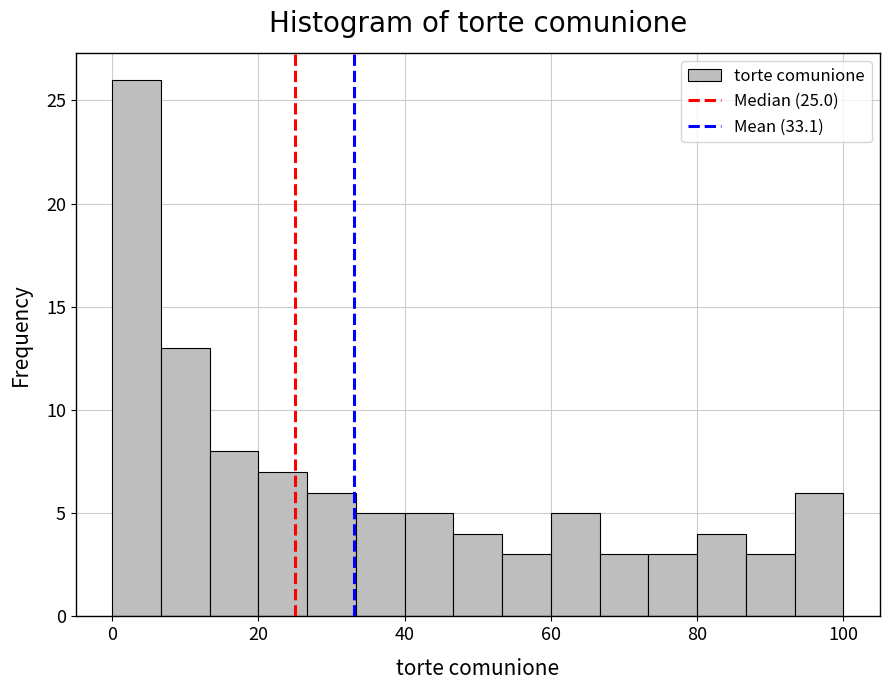

Read against the x-axis, roughly where is the centre of the tallest bar?

4